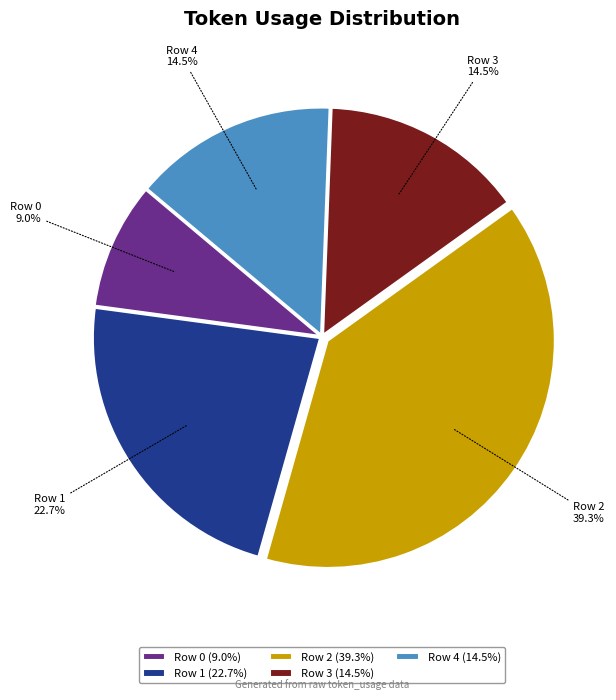

To the nearest percent, what portion does Row 1 represent?

23%